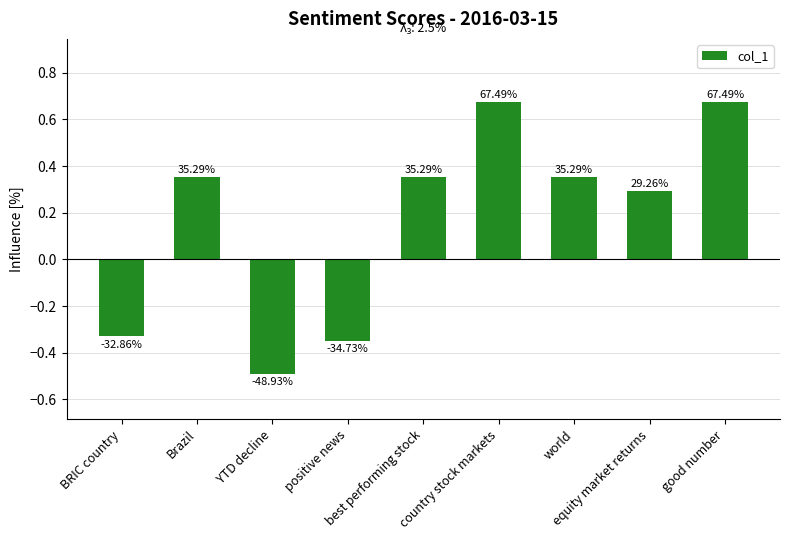

What is the label of the 3rd bar from the right?

world